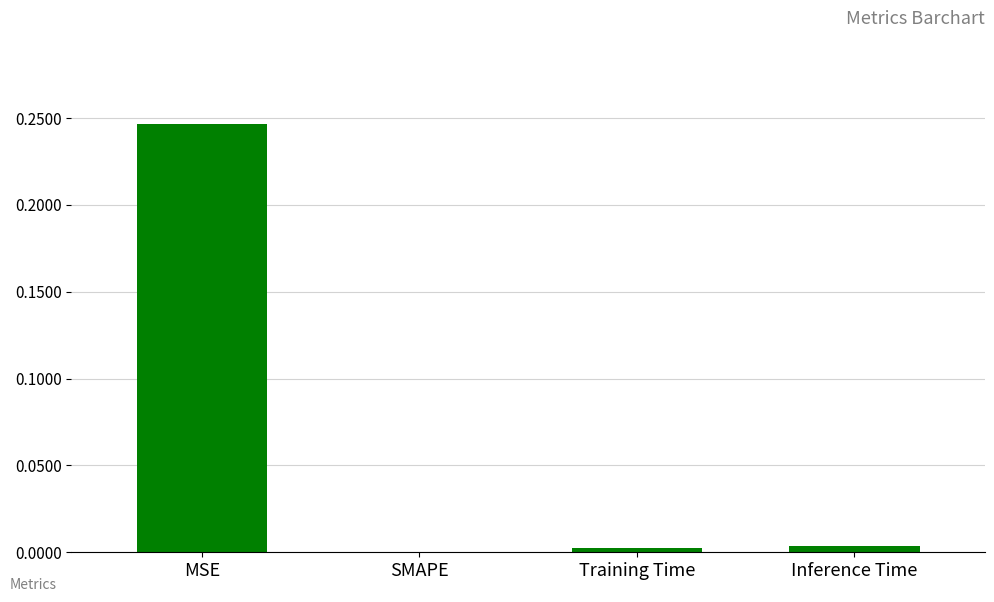

What is the sum of all values?

0.3